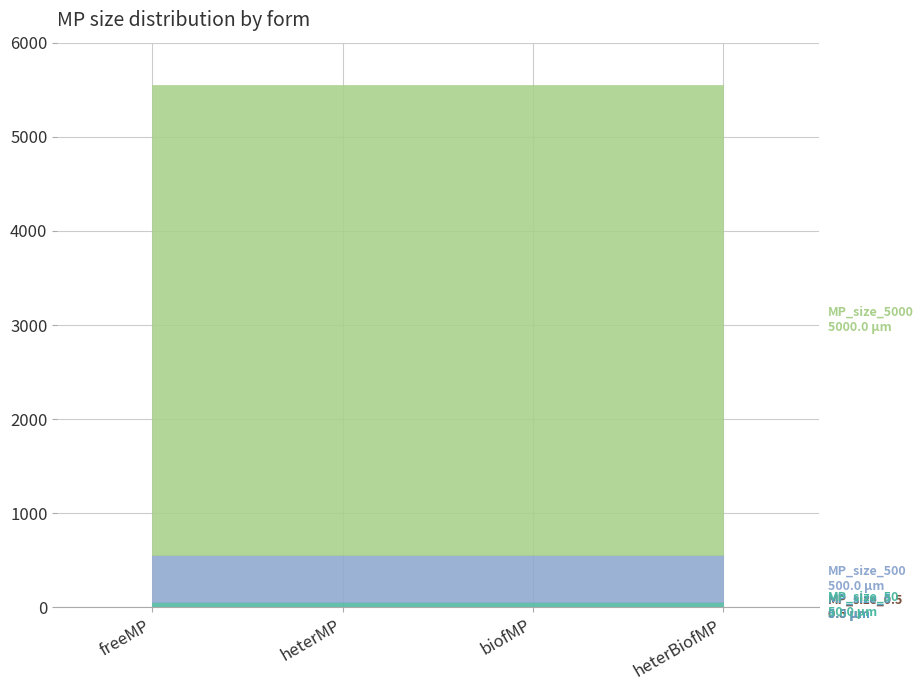

At which category is the sum across all series the highest?

freeMP